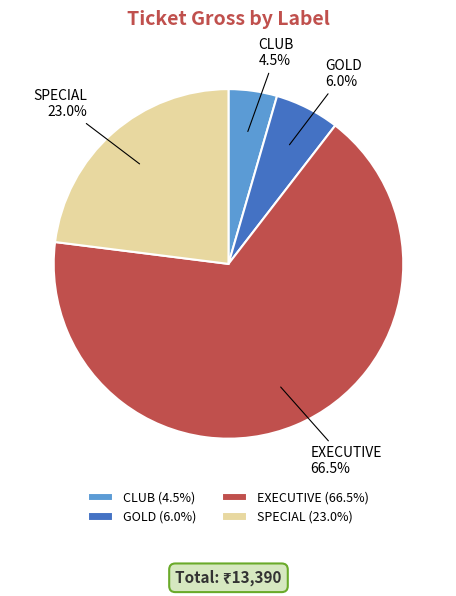

Rank the categories by value from highest to lowest.

EXECUTIVE, SPECIAL, GOLD, CLUB